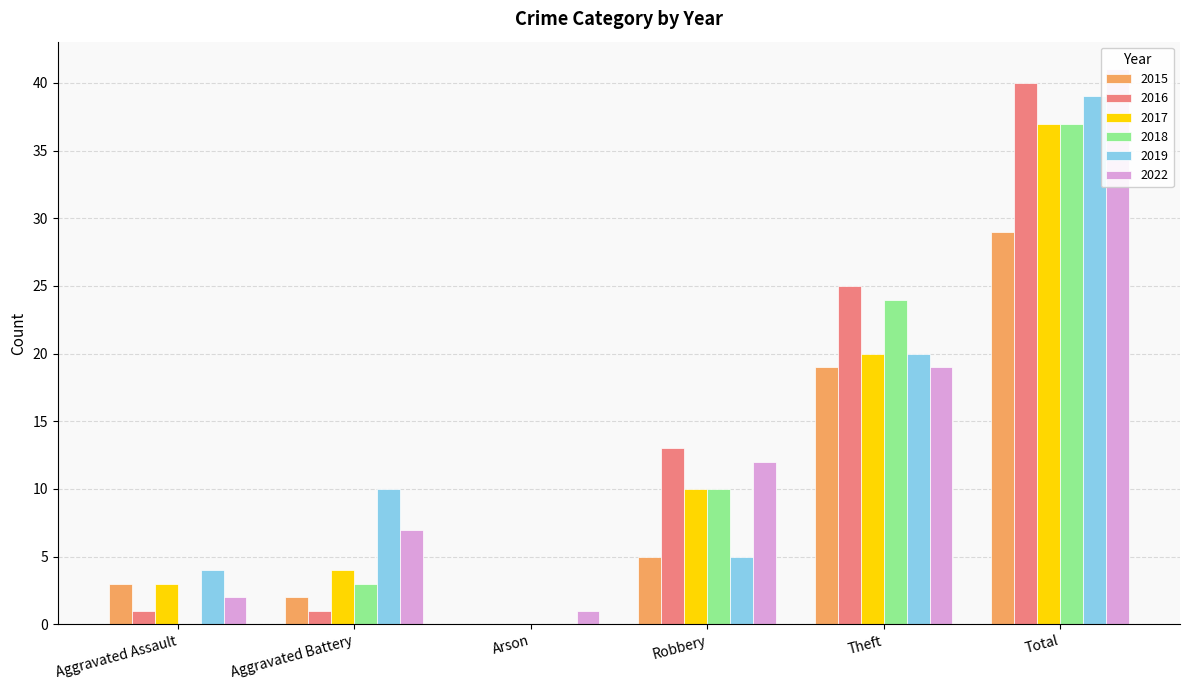

Is the value of 2017 at Total greater than the value of 2022 at Theft?

Yes